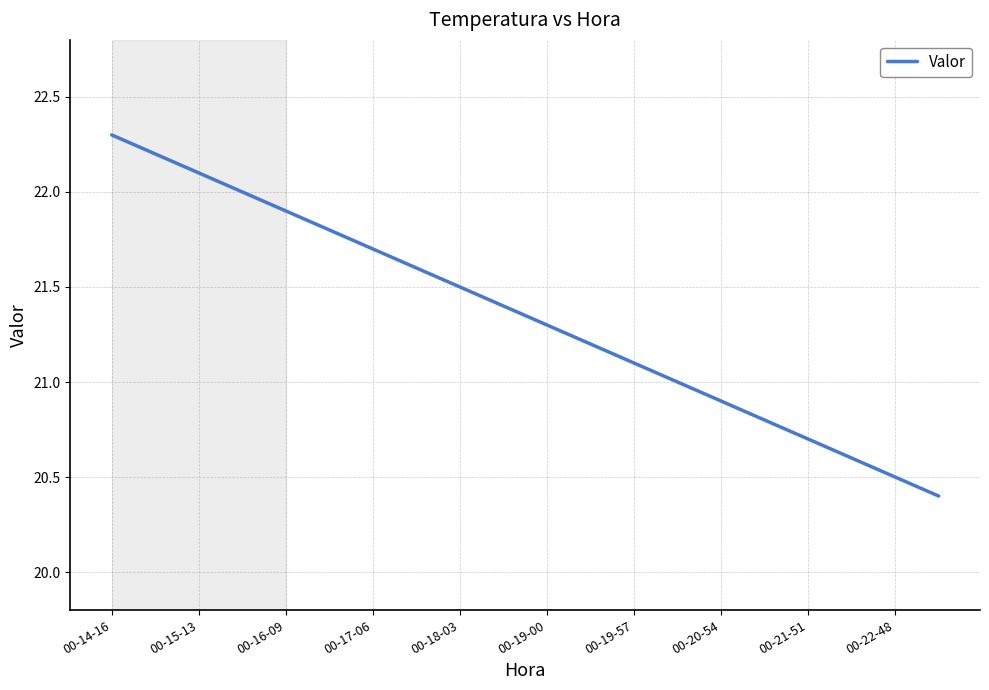

What is the sum of all values?

427.0